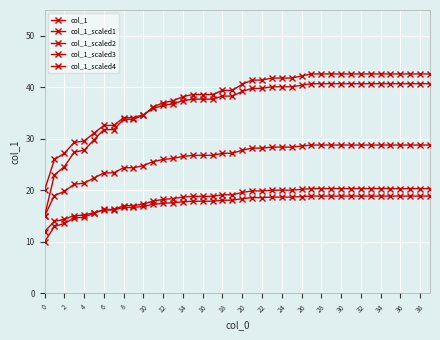

Does the chart have visible grid lines?

Yes